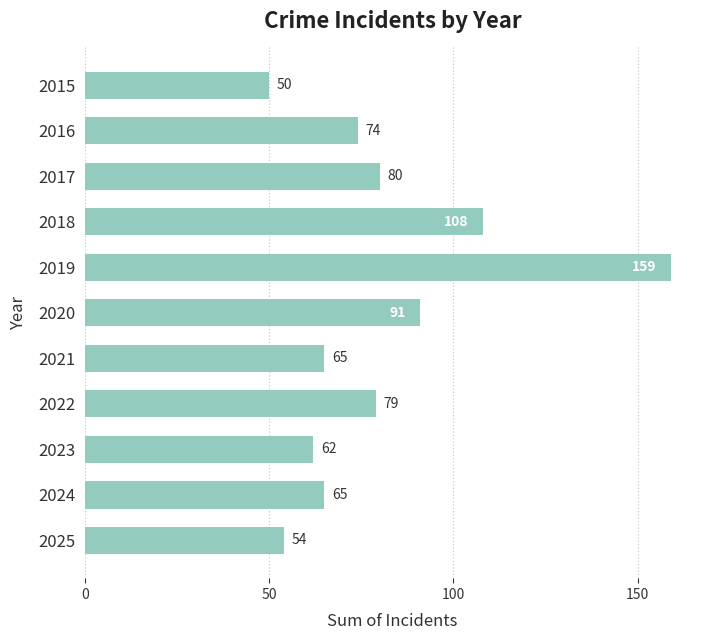

What is the average value?

81